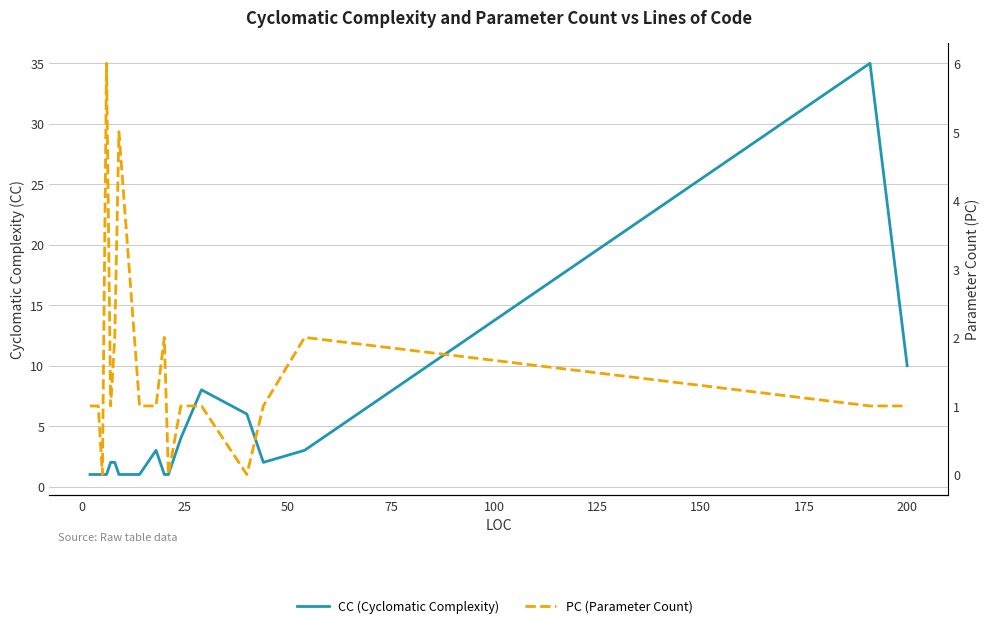

Does the chart have visible grid lines?

Yes